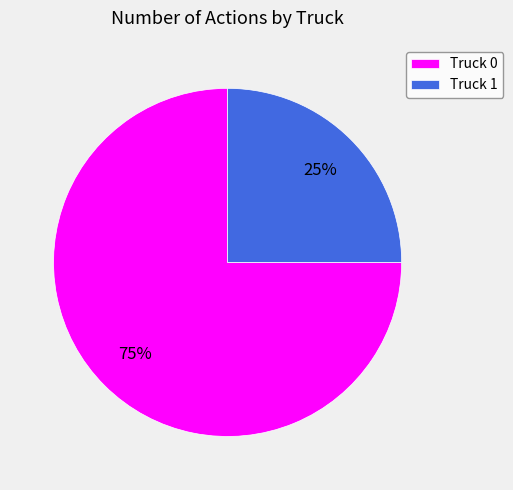

Which category accounts for the majority?

Truck 0